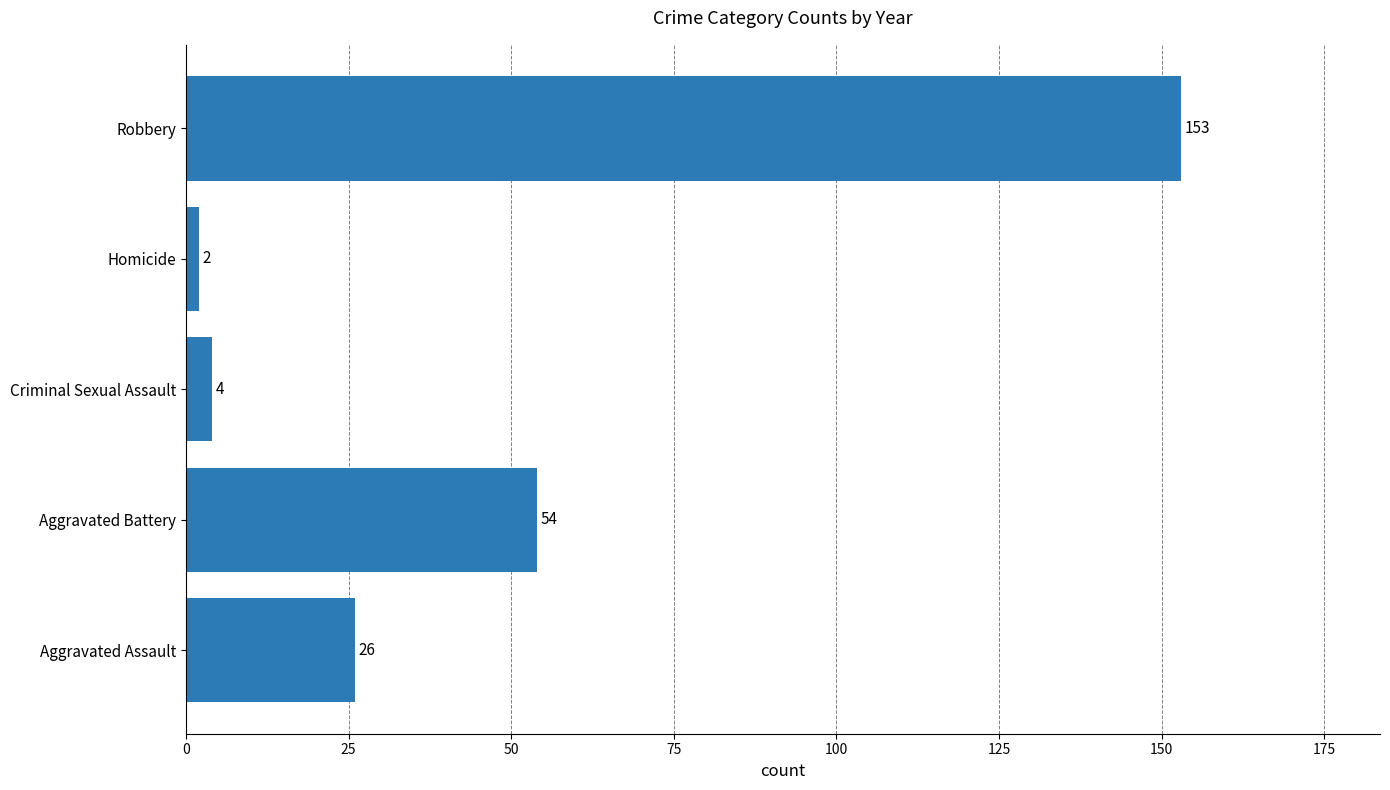

Are the bars grouped side by side (vs. stacked)?

No